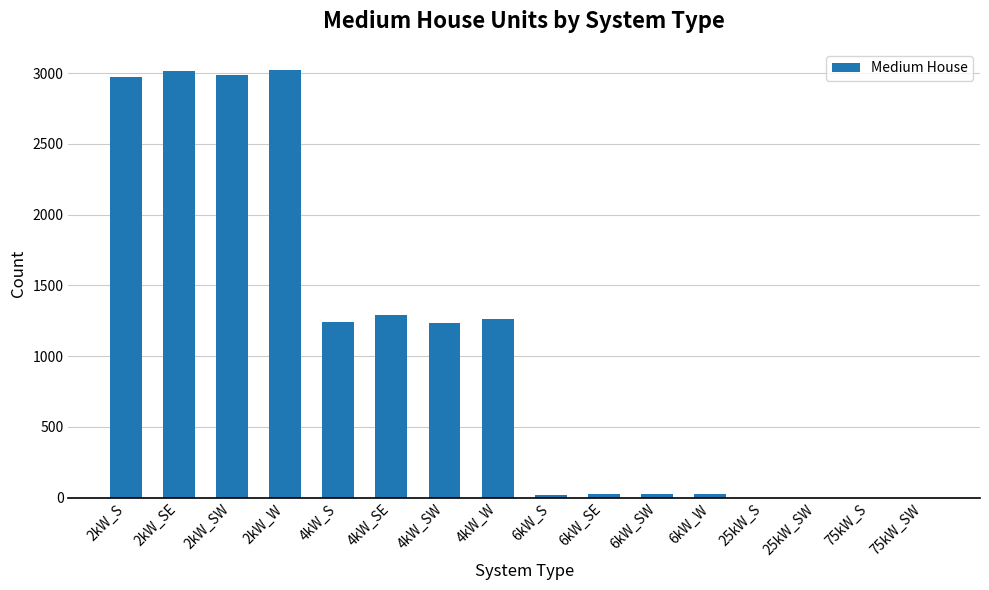

Are the bars horizontal?

No